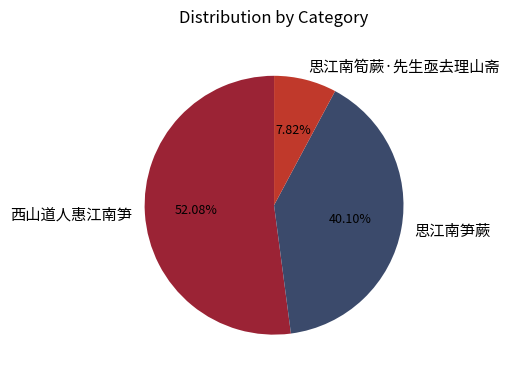

Rank the categories by value from highest to lowest.

西山道人惠江南笋, 思江南笋蕨, 思江南筍蕨·先生亟去理山斋